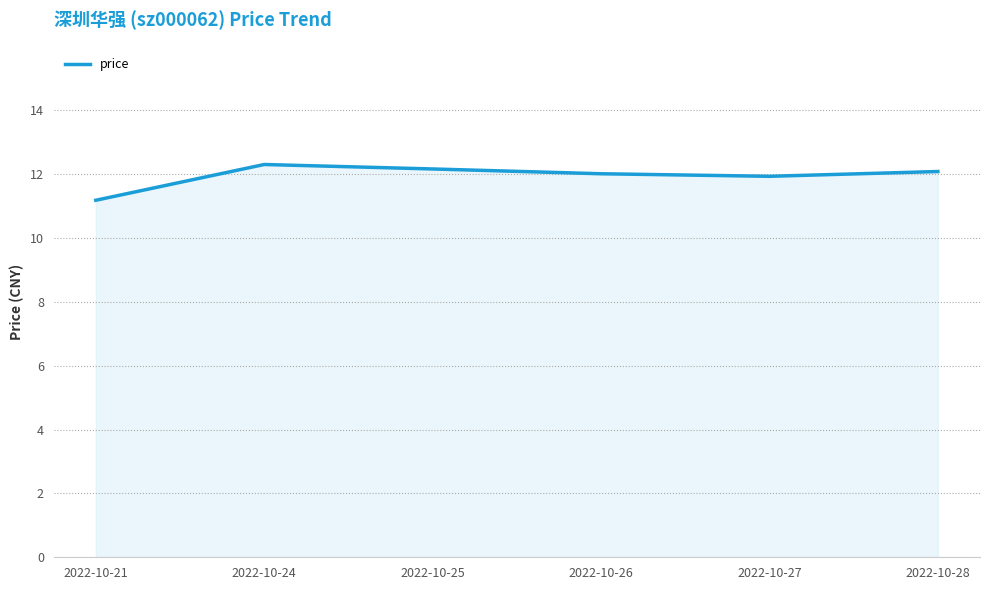

At which label is the value closest to 11?

2022-10-21